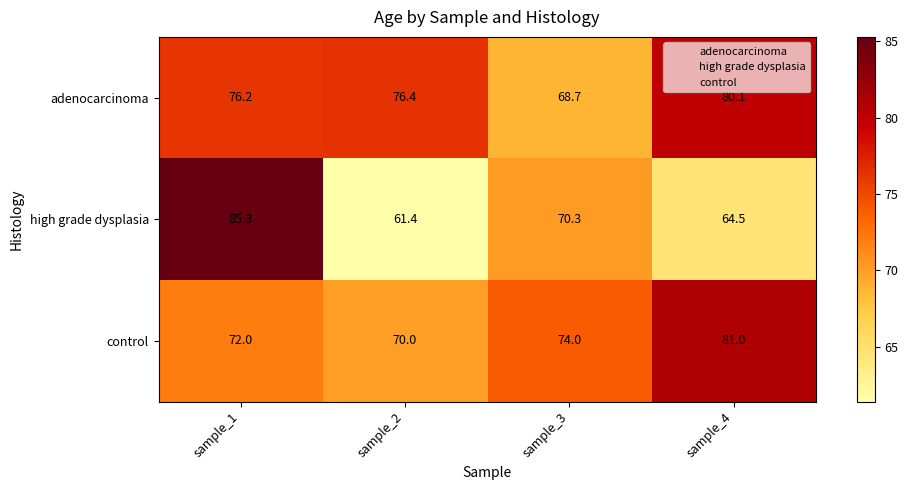

Reading right to left, what are all the values shown in this chart?

adenocarcinoma: 80.1	68.7	76.4	76.2
high grade dysplasia: 64.5	70.3	61.4	85.3
control: 81.0	74.0	70.0	72.0